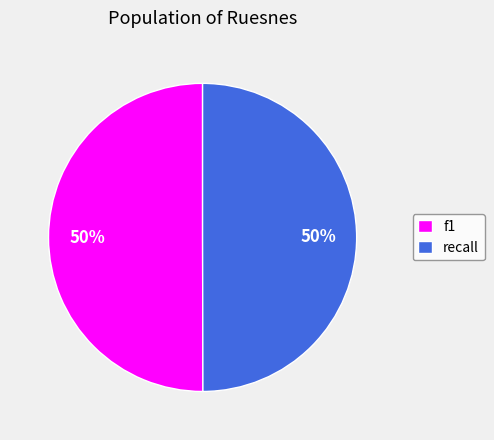

Combined, do f1 and recall account for over 50%?

Yes